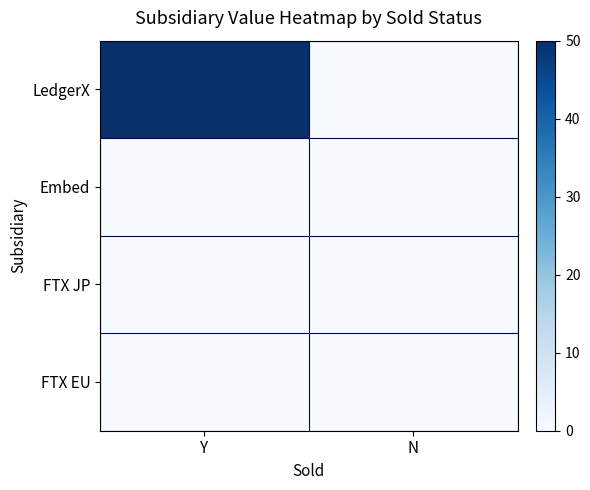

Reading left to right, what are all the values shown in this chart?

LedgerX: Y=50	N=0
Embed: Y=0	N=0
FTX JP: Y=0	N=0
FTX EU: Y=0	N=0